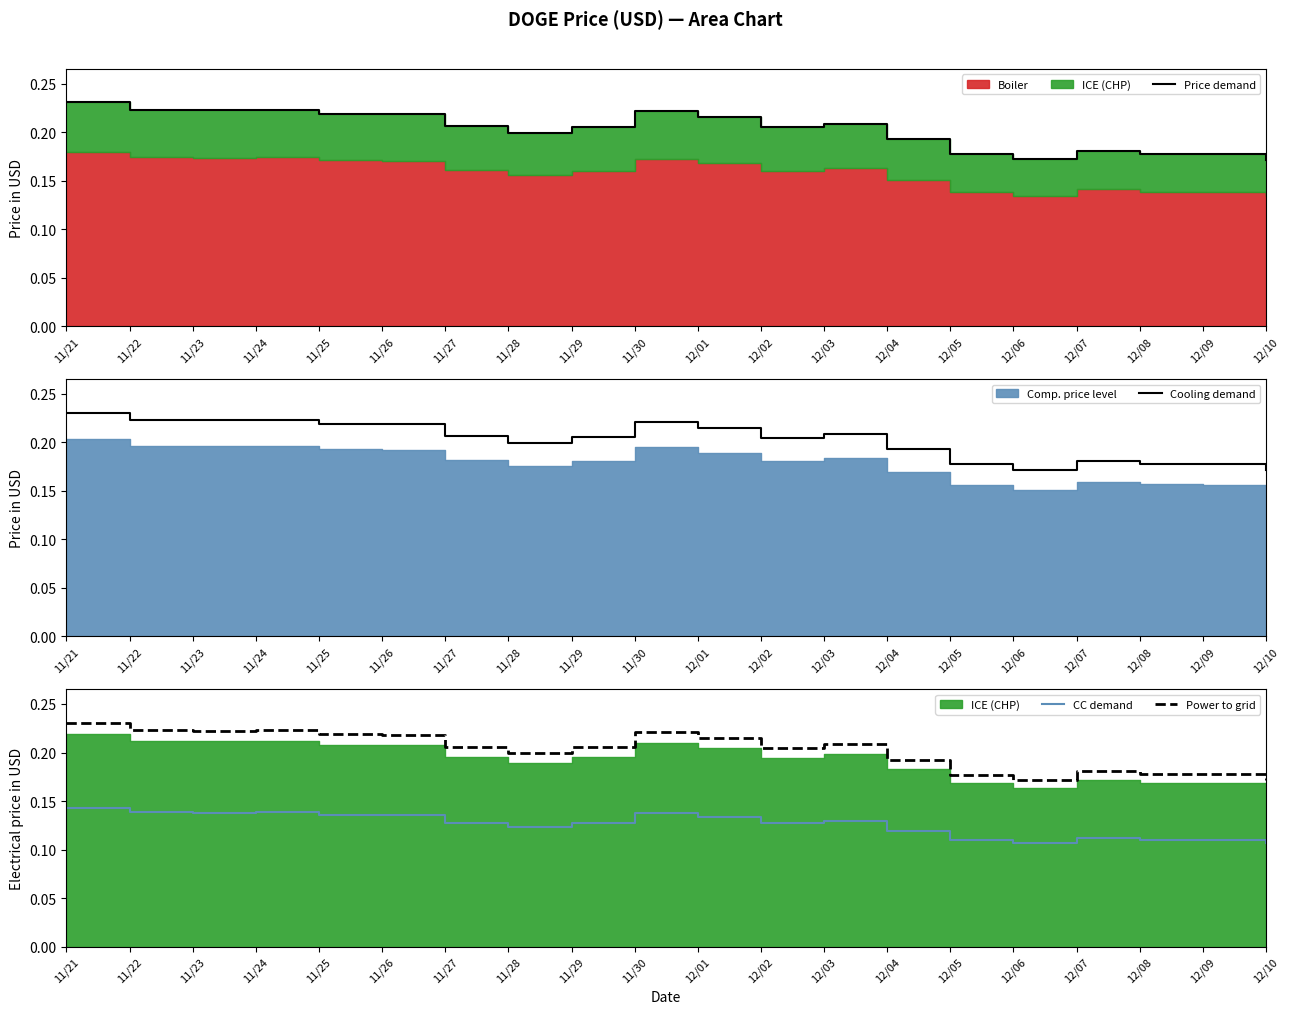

What is the spread (max minus min) of values at 12/01?

0.1